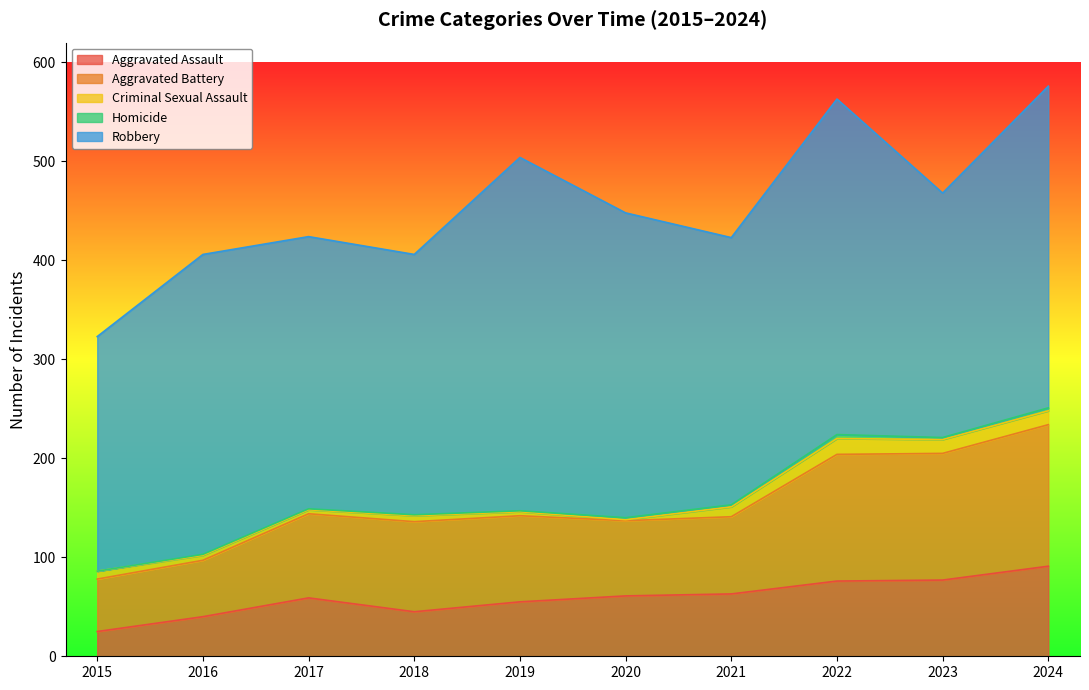

What is the minimum value for Criminal Sexual Assault?

1